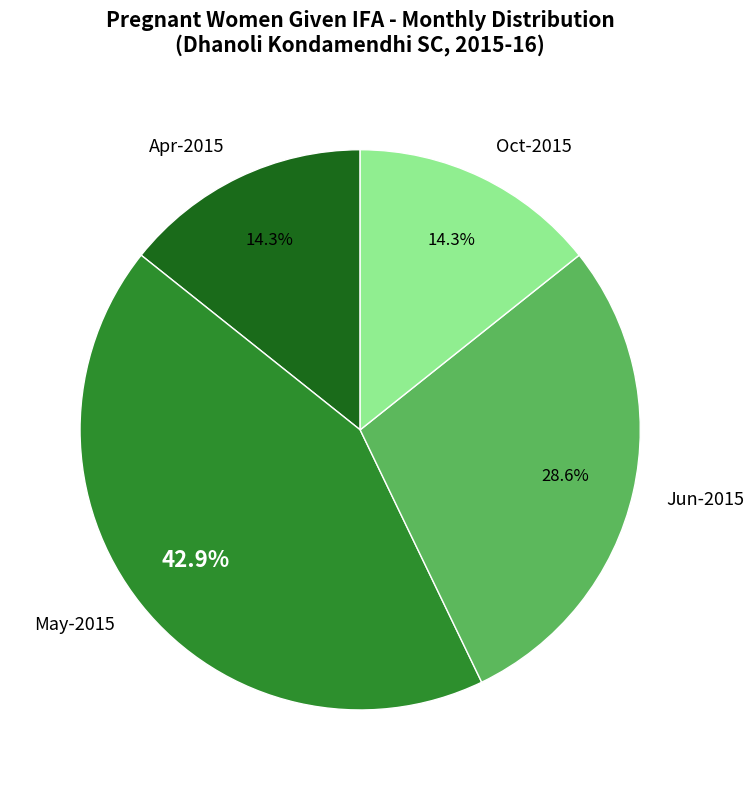

What is the largest slice in the pie chart?

May-2015